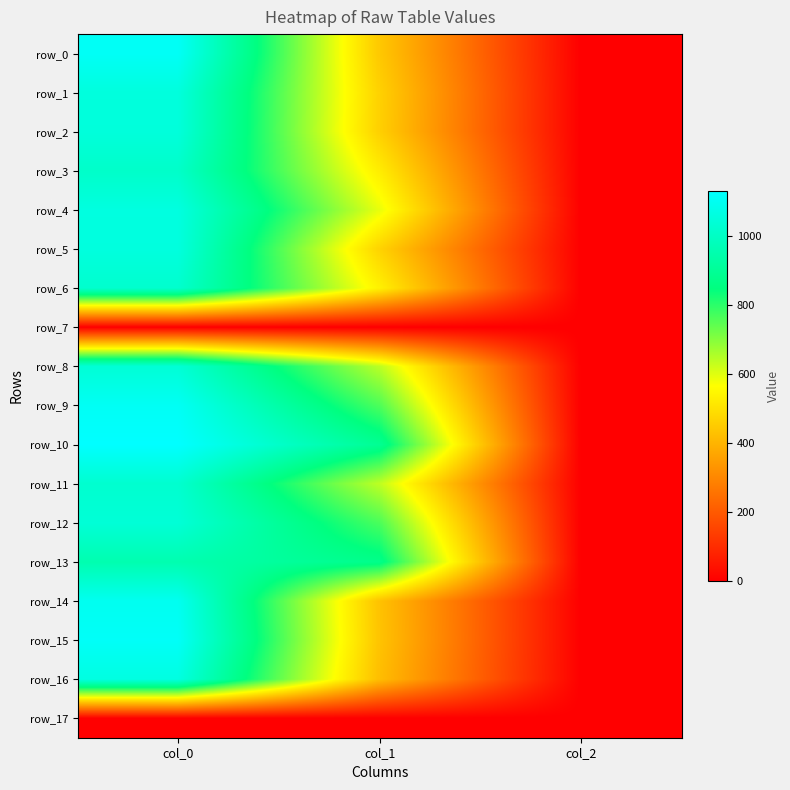

What is the difference between the maximum and minimum values in the row_10 series?

1128.0